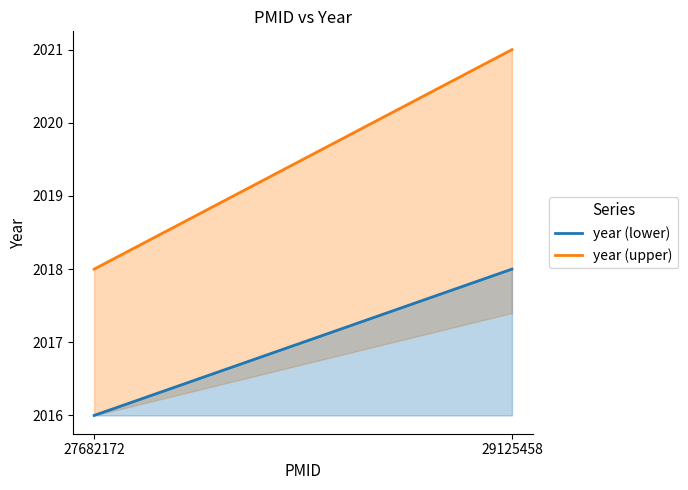

Rank the series by their maximum value, from highest to lowest.

year (upper), year (lower)